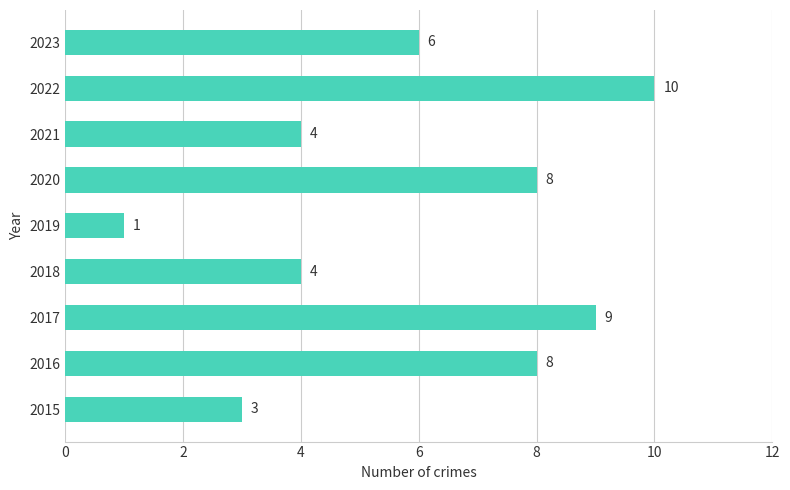

Count the number of data series in this chart.

1